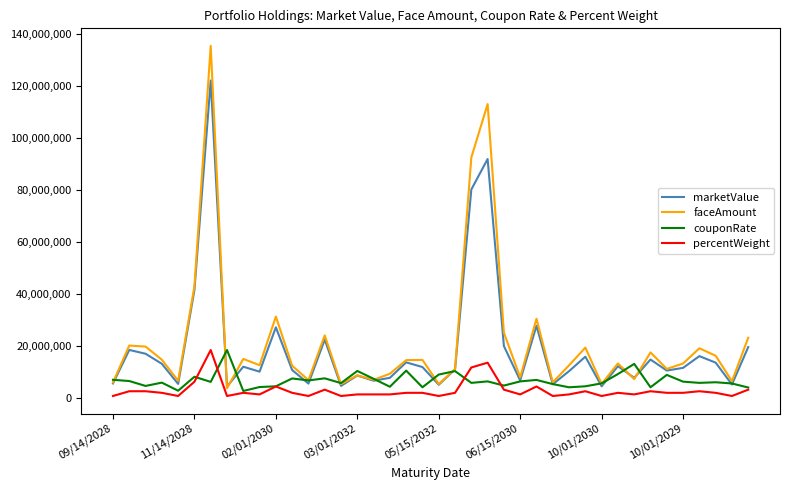

True or false: couponRate has more than 0 points higher than both neighbors.

True